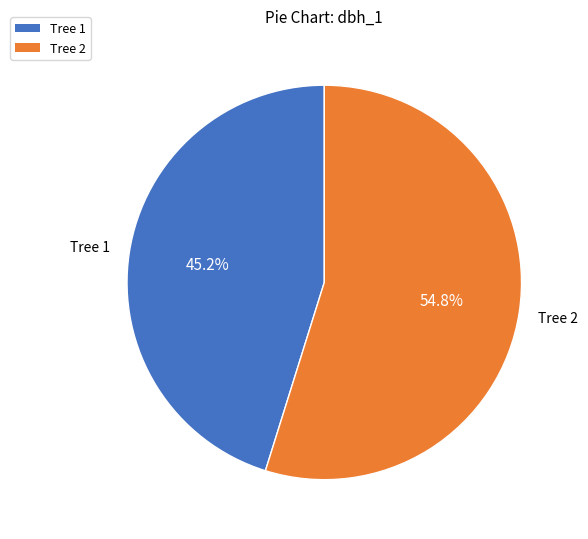

Count the number of slices in the pie.

2